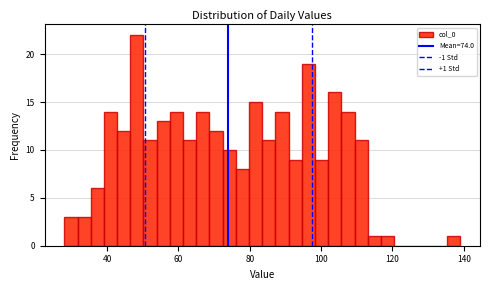

Around what value on the x-axis is the tallest bar? Give the approximate position of its centre, as read against the axis.

48